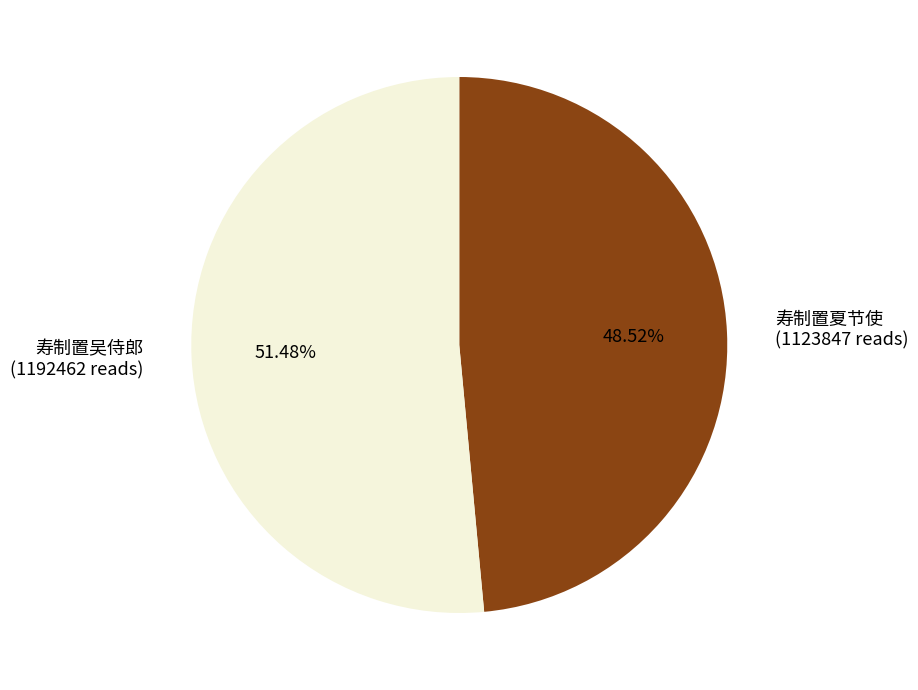

Approximately how many times larger is the value at 寿制置夏节使 (1123847 reads) compared to 寿制置吴侍郎 (1192462 reads)?

0.9